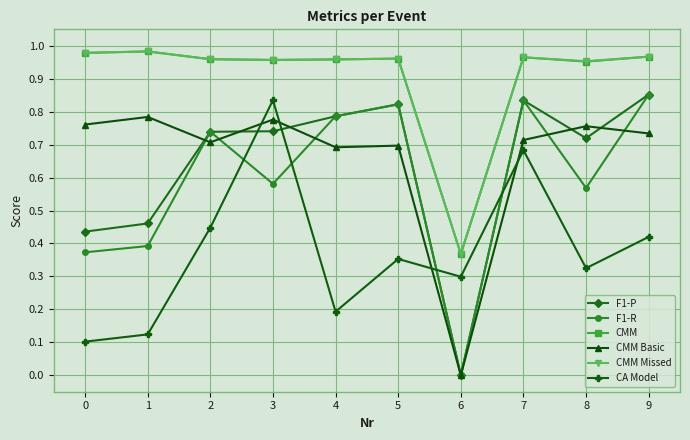

How many interior local peaks does the CA Model series have?

3